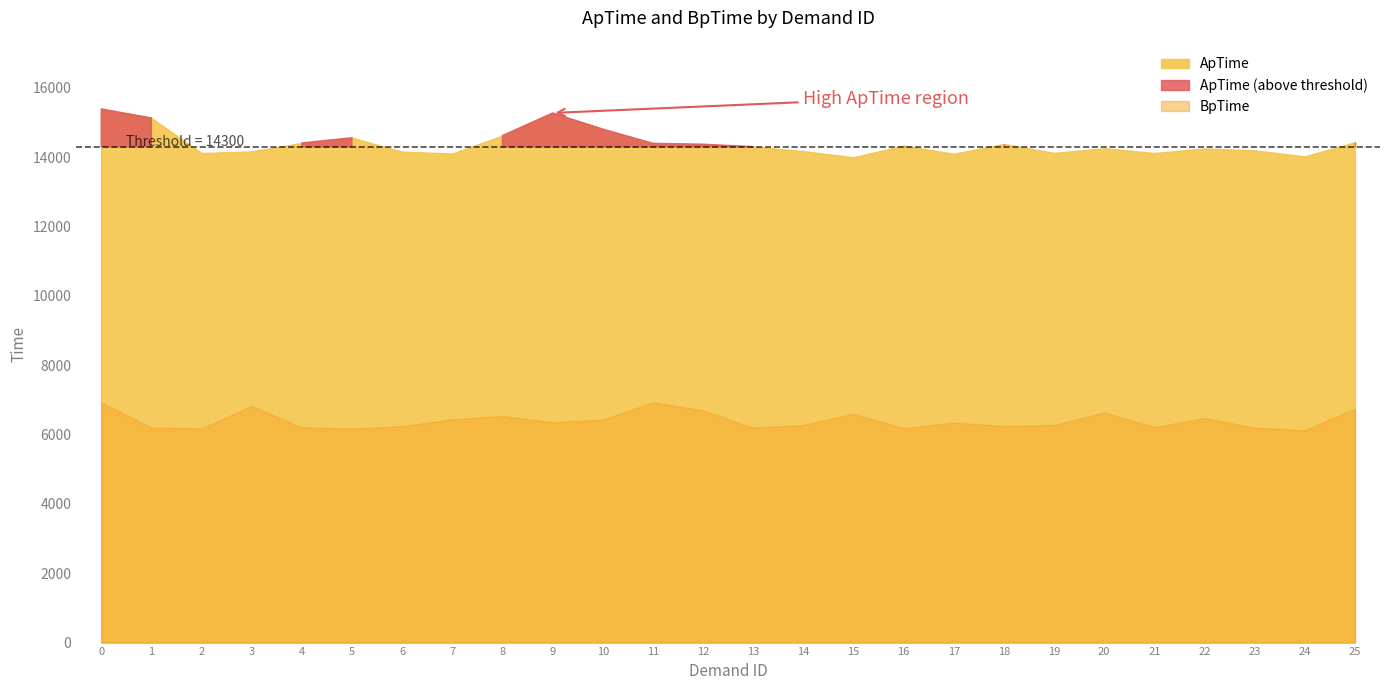

Is it true that BpTime equals 6639 at 20?

True